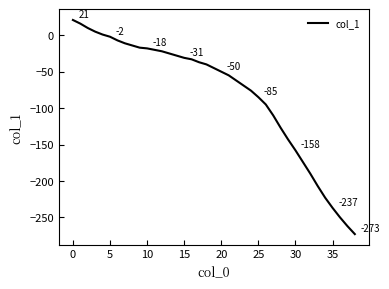

What is the maximum value shown in the chart?

21